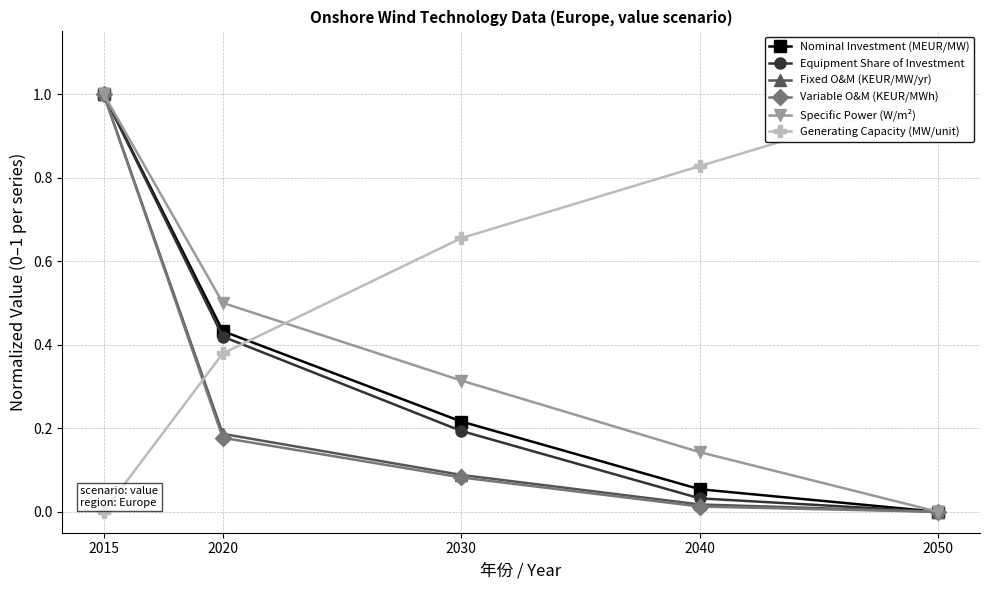

Is the value of Generating Capacity (MW/unit) at 2015 greater than the value of Equipment Share of Investment at 2030?

No